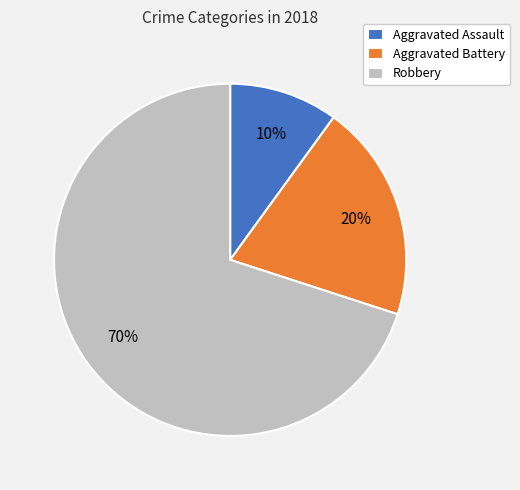

Which has a higher value, Aggravated Battery or Robbery?

Robbery